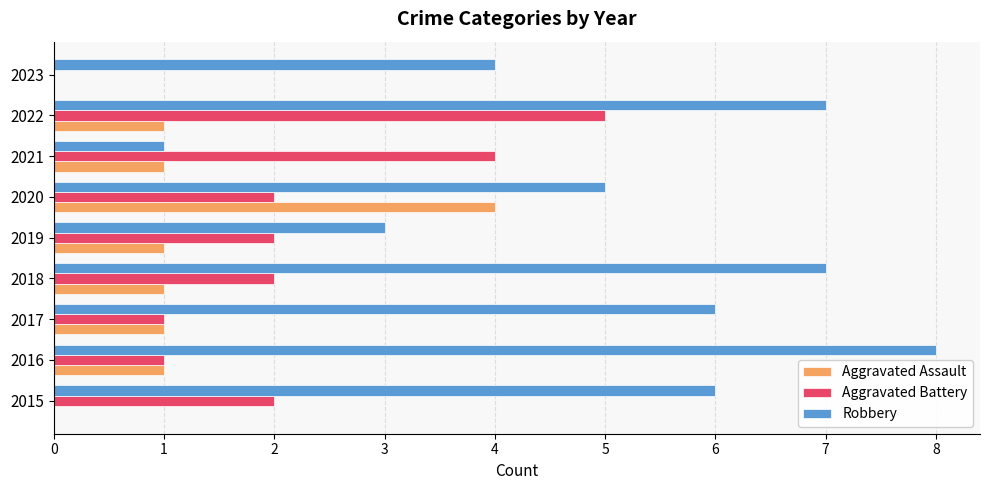

The value of Aggravated Assault at 2020 is 3. True or false?

False